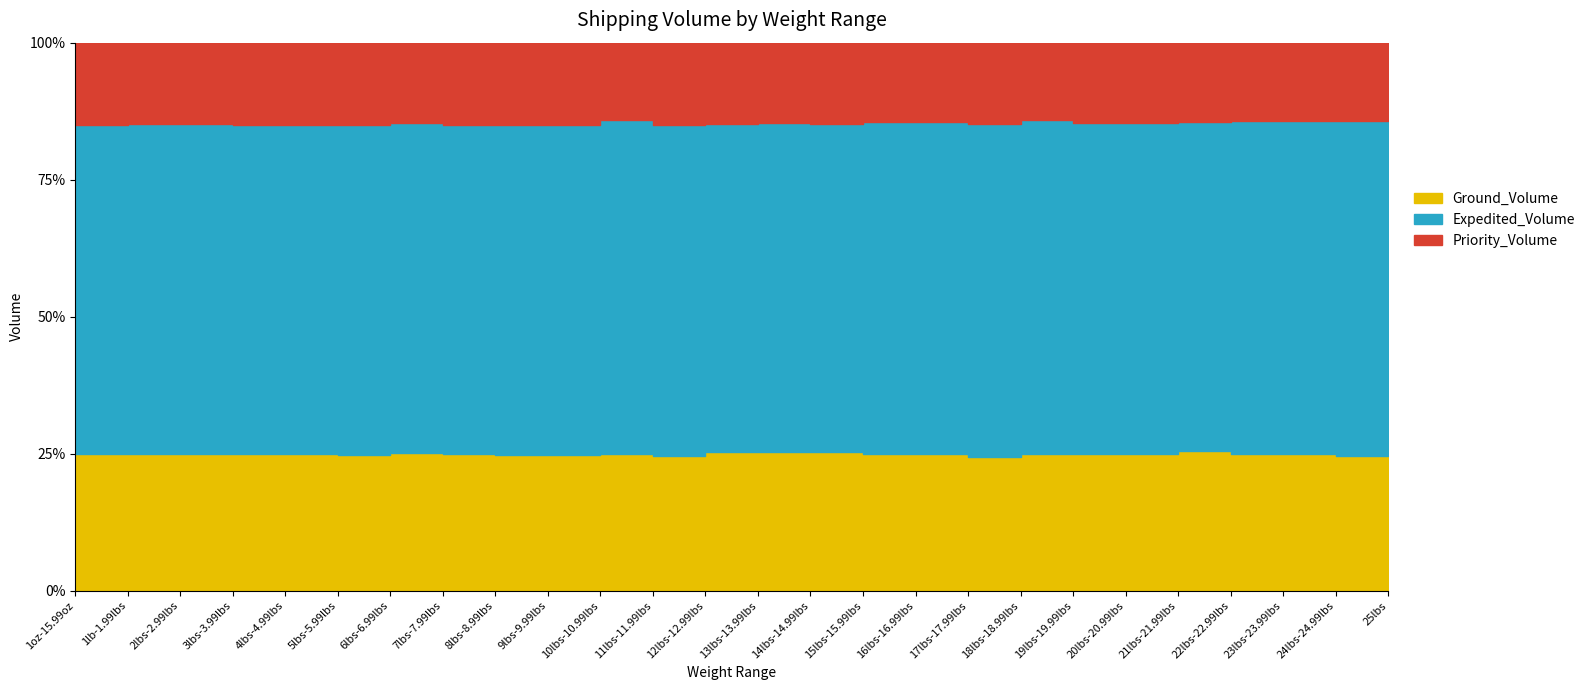

How many lines are shown in the chart?

3